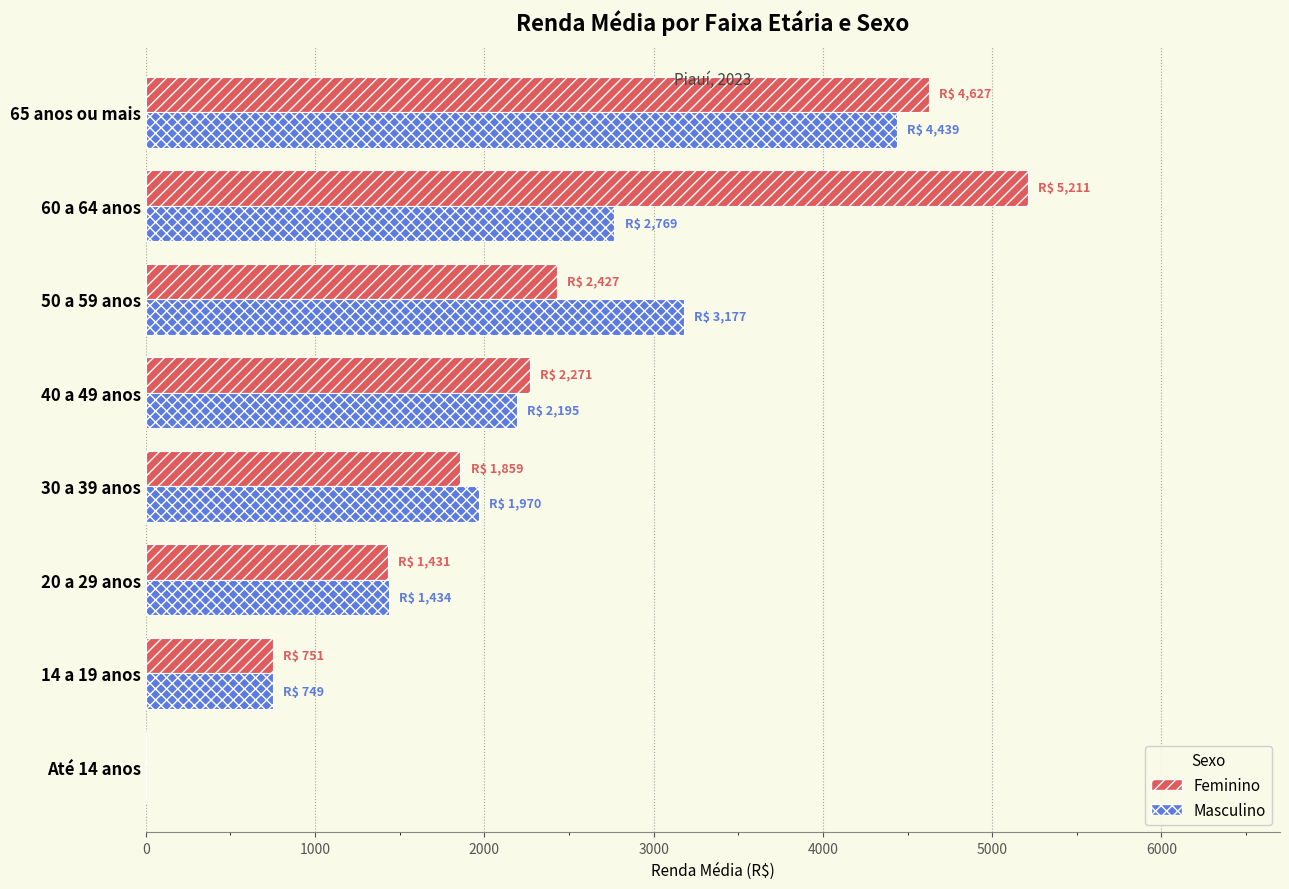

Which series changed the most between 30 a 39 anos and 50 a 59 anos?

Masculino